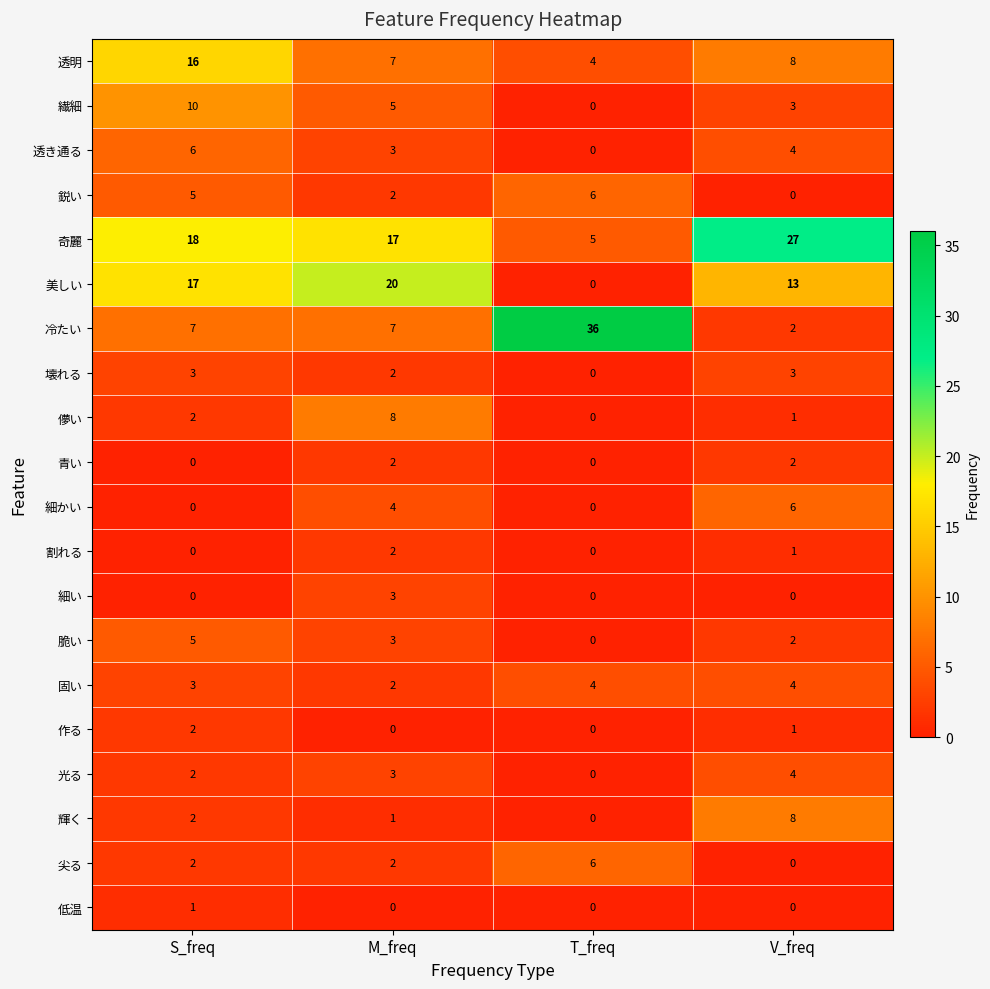

What is the average value of the 鋭い series?

3